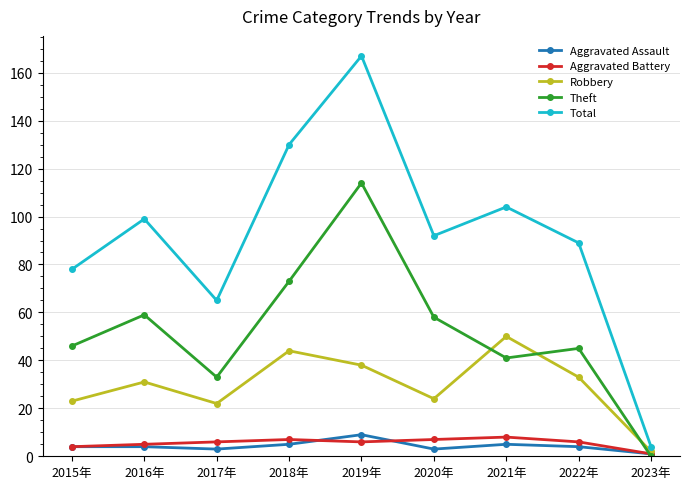

Reading right to left, list all the values displayed in this chart.

Aggravated Assault: 1	4	5	3	9	5	3	4	4
Aggravated Battery: 1	6	8	7	6	7	6	5	4
Robbery: 2	33	50	24	38	44	22	31	23
Theft: 0	45	41	58	114	73	33	59	46
Total: 4	89	104	92	167	130	65	99	78